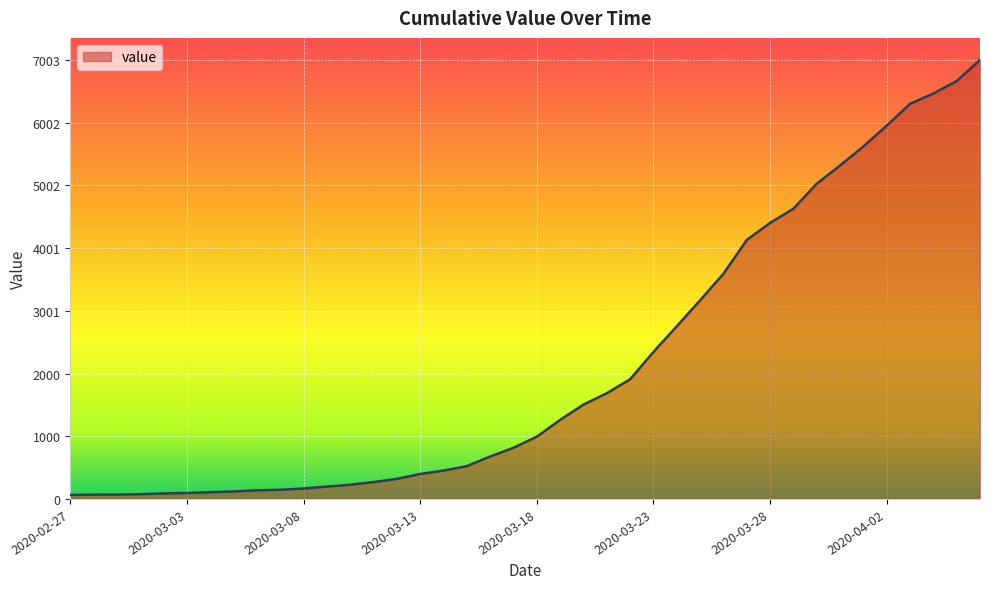

What is the difference between the maximum and minimum values?

6939